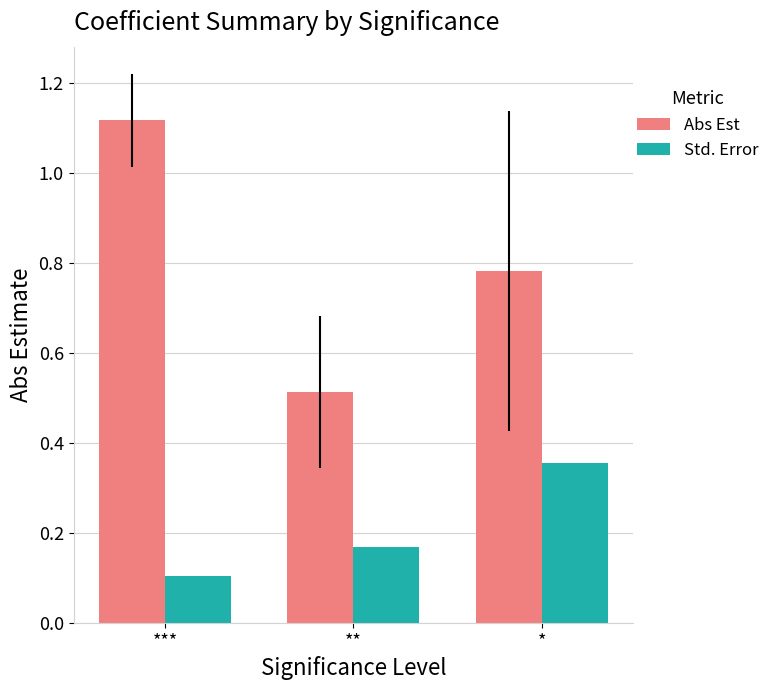

Which category has the highest value in the Std. Error series?

*